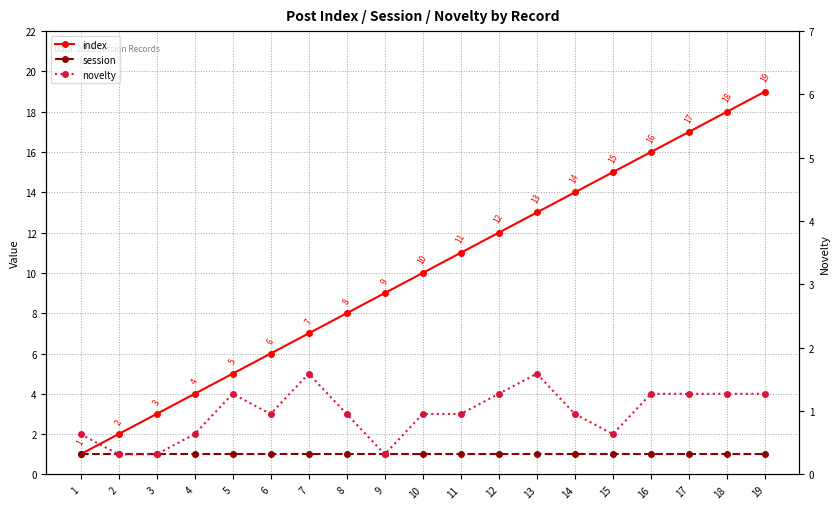

Rank the categories by index value from lowest to highest.

1, 2, 3, 4, 5, 6, 7, 8, 9, 10, 11, 12, 13, 14, 15, 16, 17, 18, 19